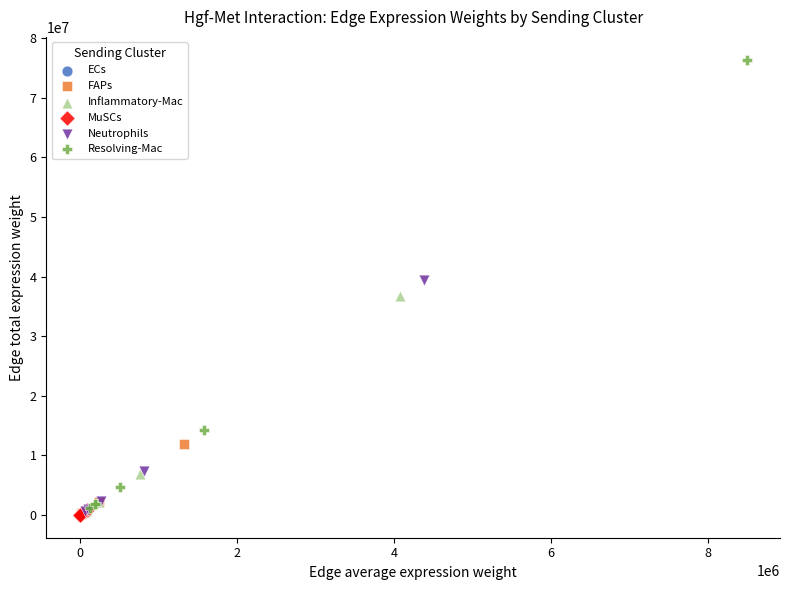

Which series has the largest Y range (max minus min)?

Resolving-Mac